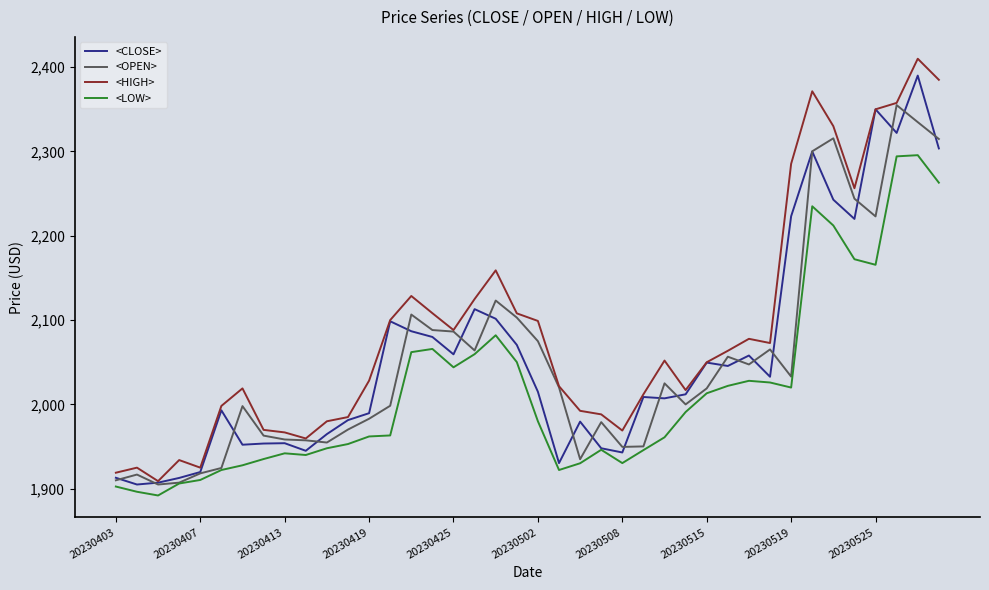

Which series has the largest total across all categories?

<HIGH>